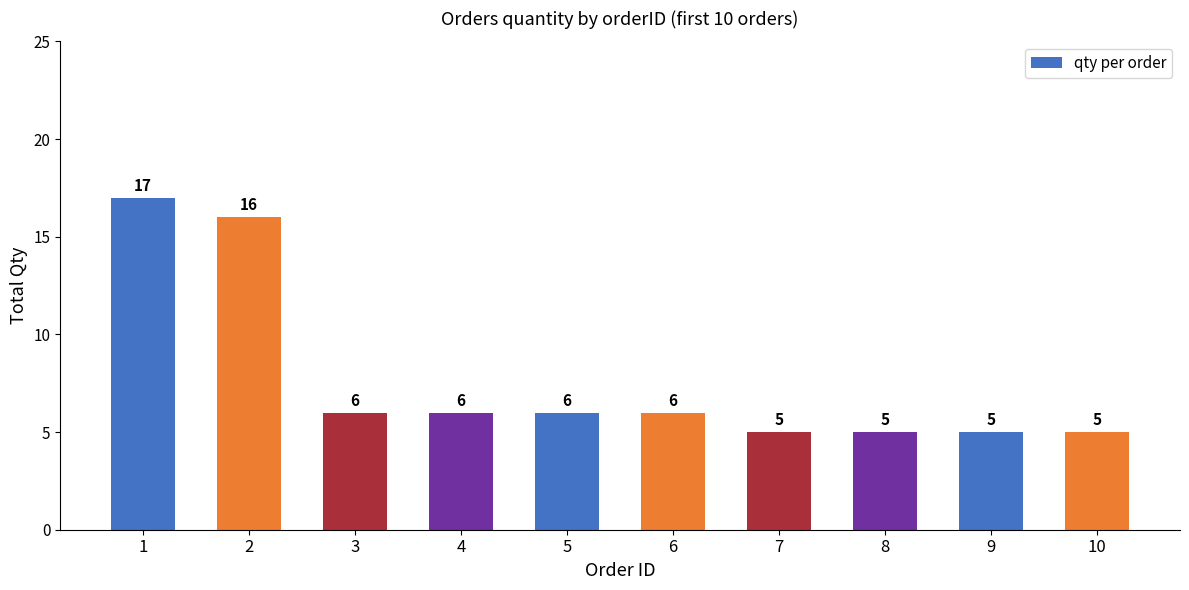

Is it true that the value at 9 is 1?

False